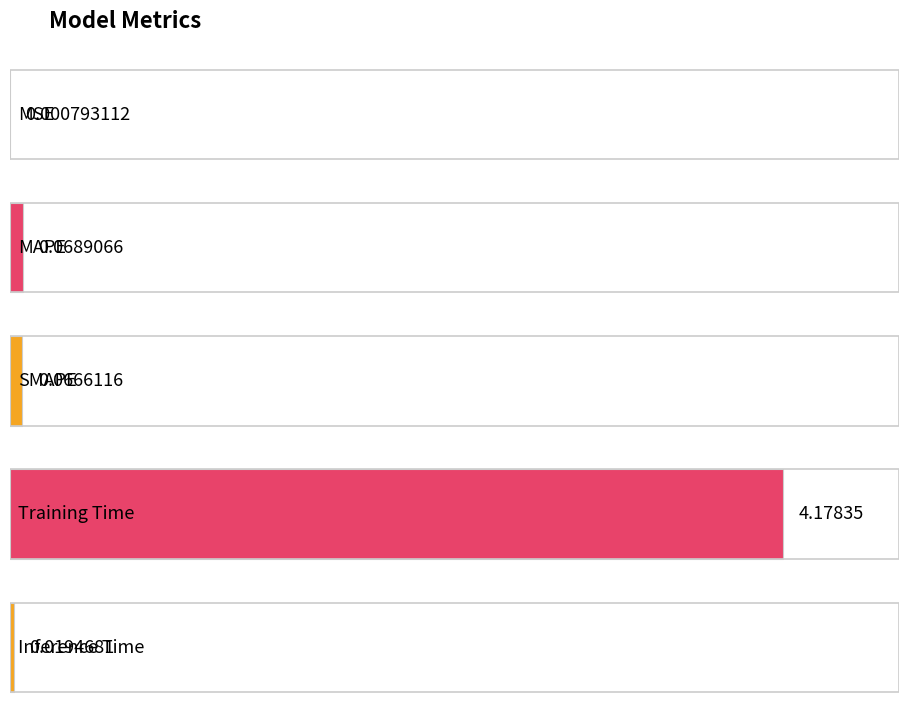

Reading left to right, what are all the values shown in this chart?

0.0	0.1	0.1	4.2	0.0